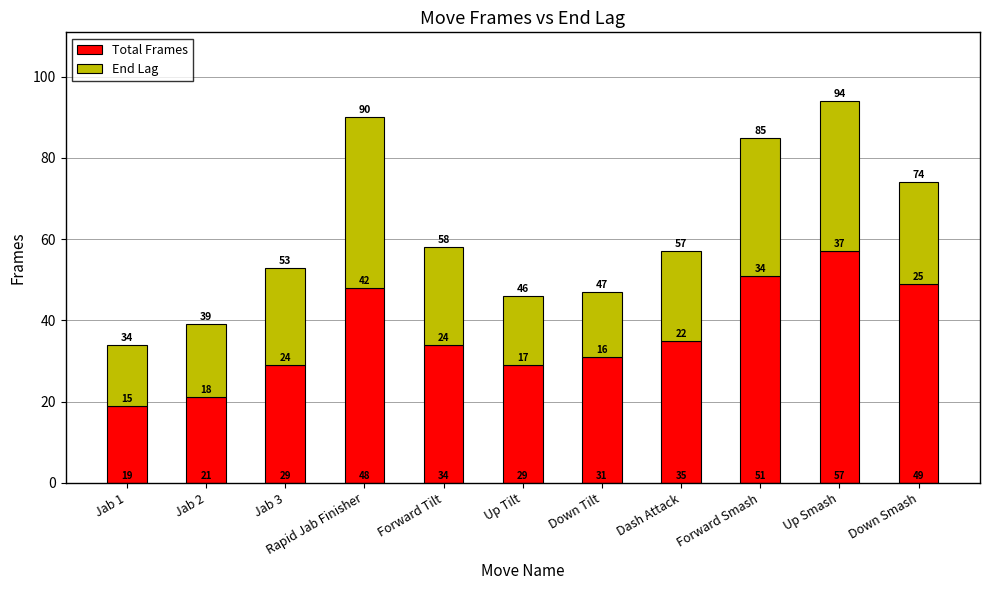

Does the chart contain any negative values?

No